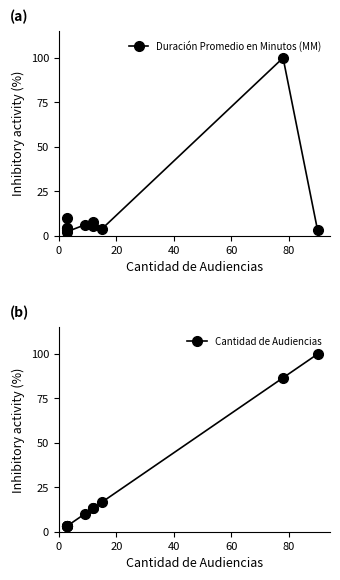

What is the value of the Cantidad de Audiencias point at the 11th from the left?

100.0